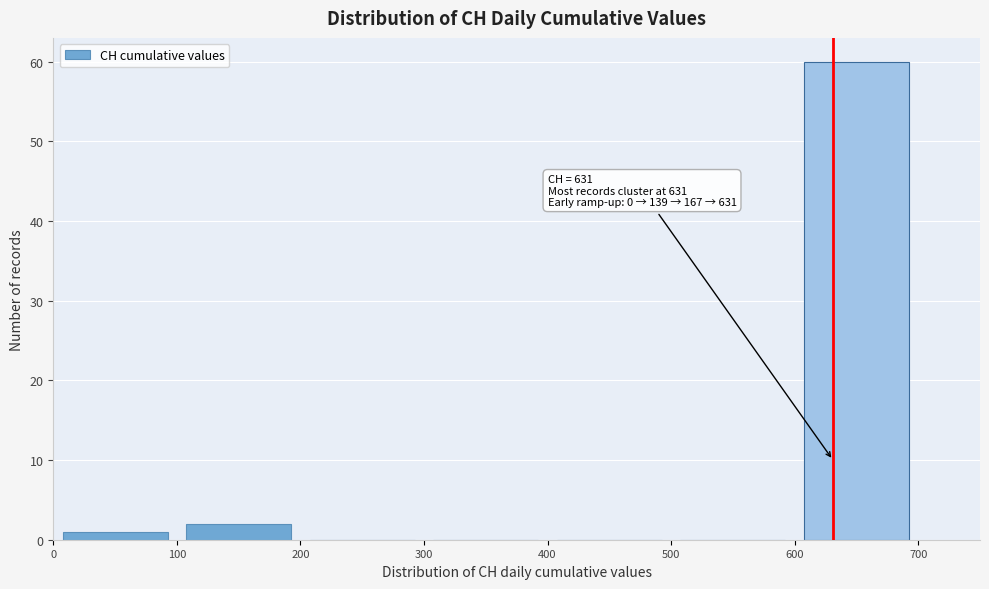

Which range on the x-axis has the tallest bar?

600 to 700